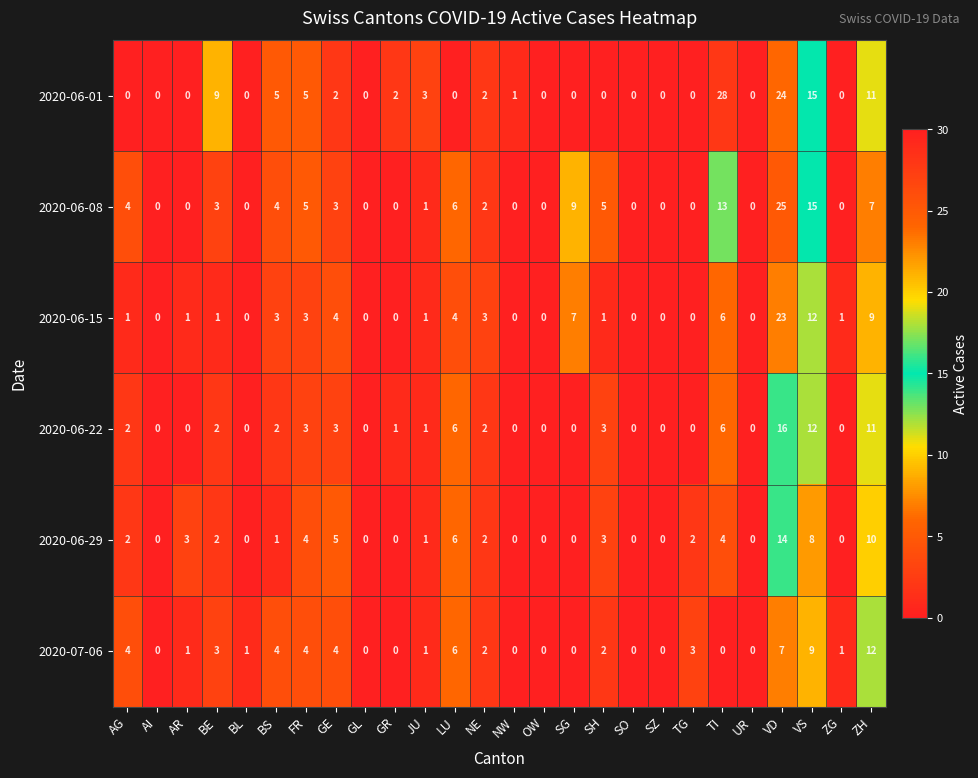

Which series has the widest spread of values?

2020-06-01